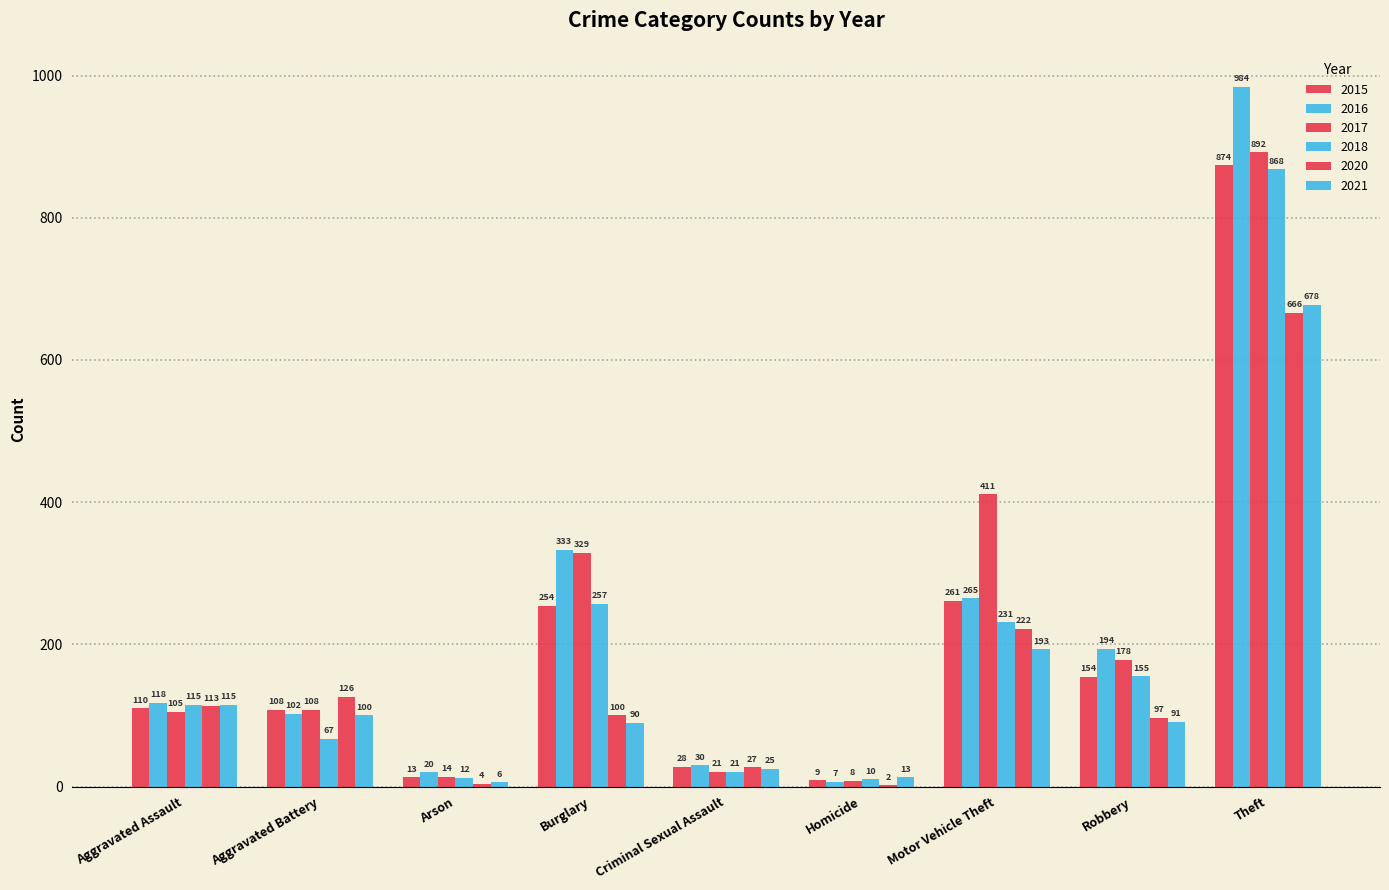

What is the difference between the highest and lowest values at Aggravated Assault?

13